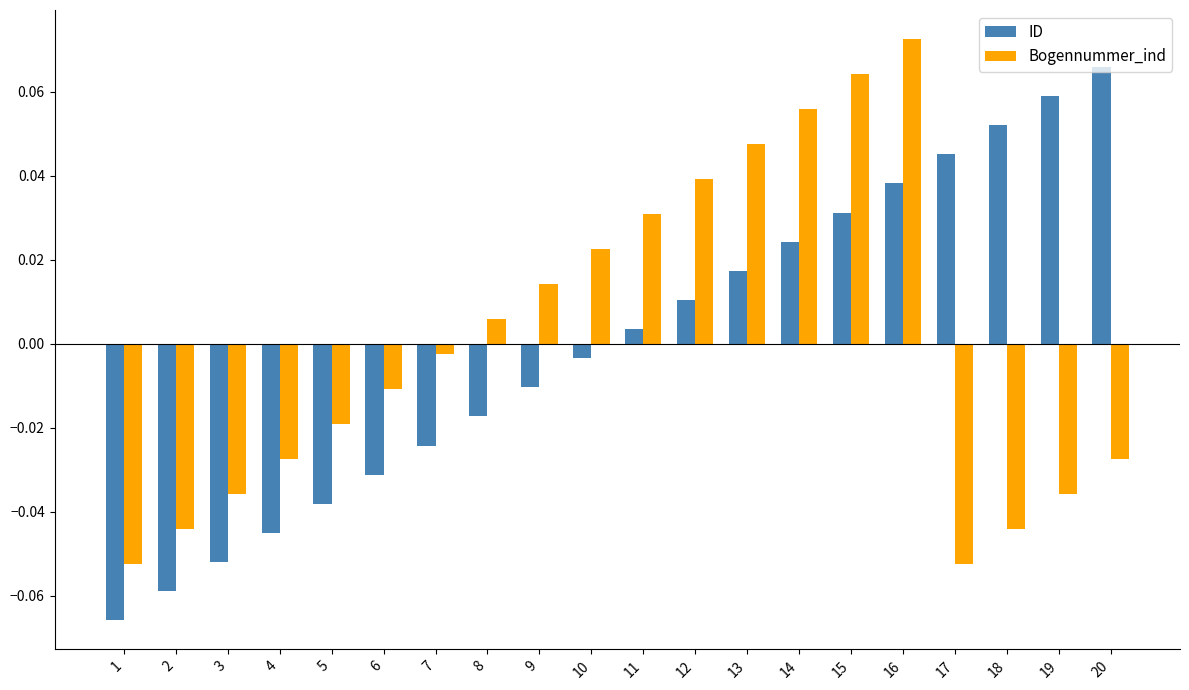

How many groups of bars are there?

20